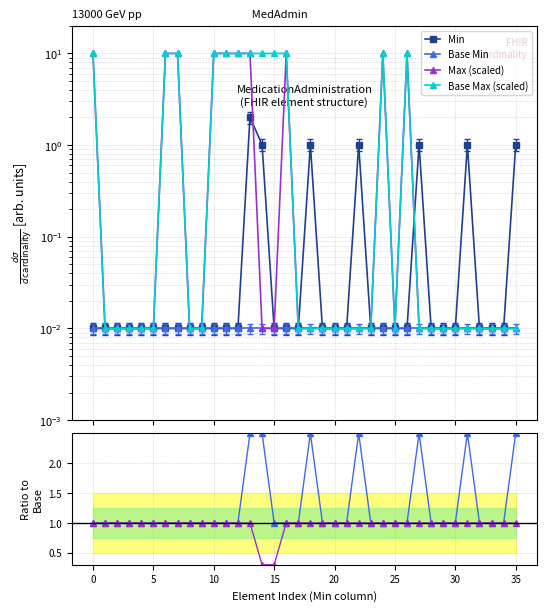

What is the label of the 20th point from the right?

16